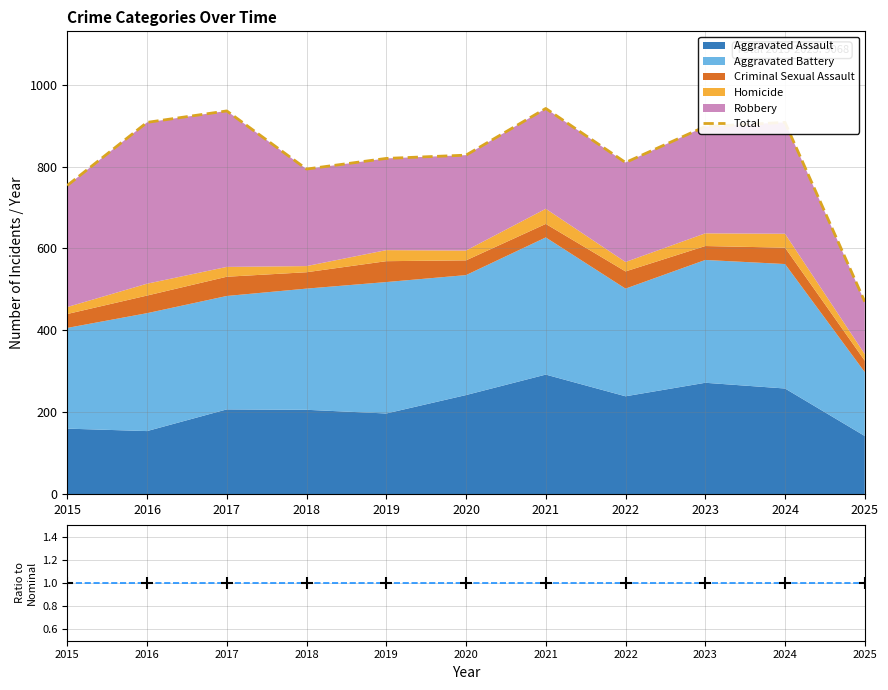

The value of Ratio at 2024 is 1. True or false?

True